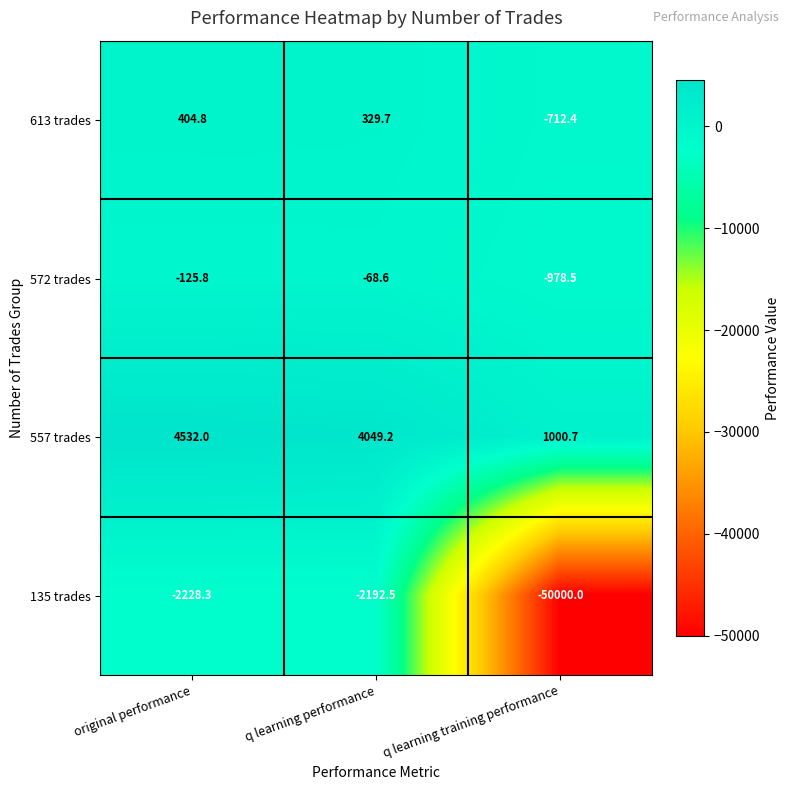

Count the number of categories in the chart.

3